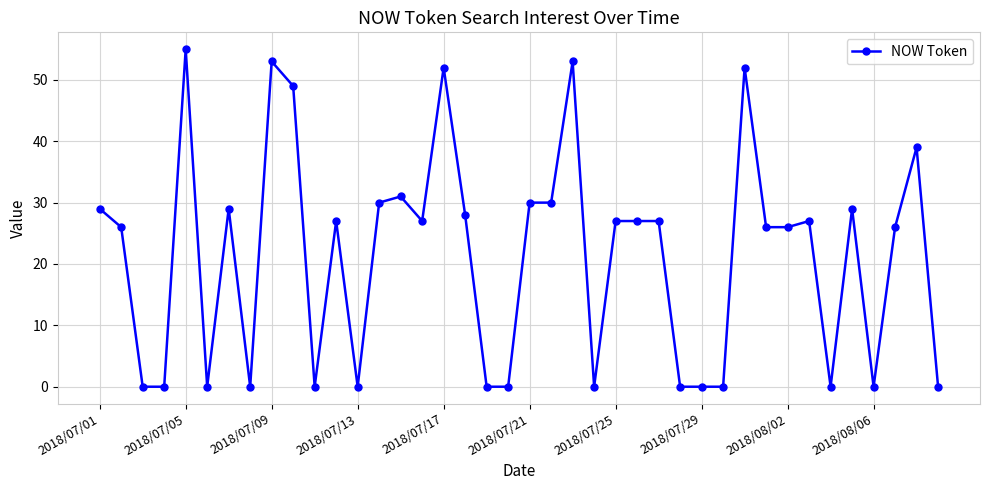

True or false: the data has more than 2 interior local peaks.

True